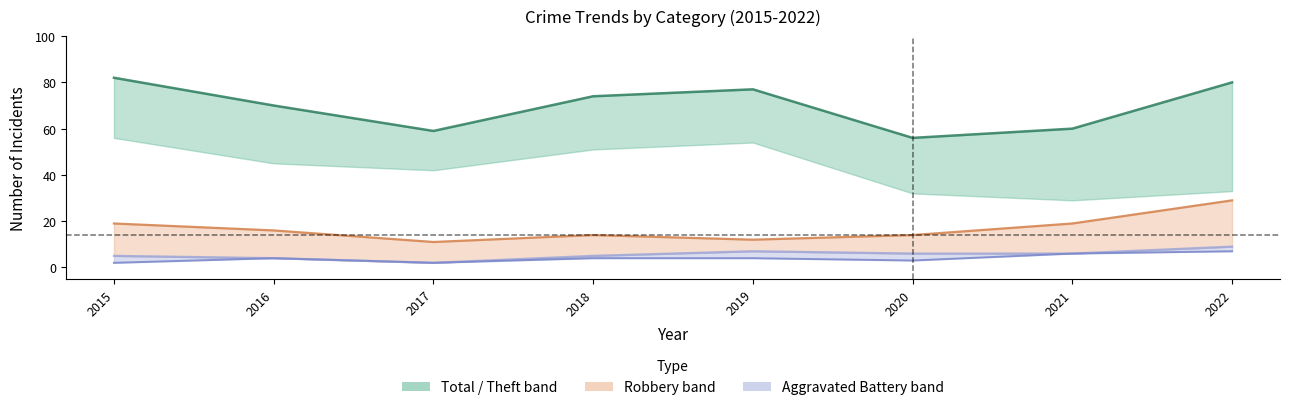

How many lines are shown in the chart?

4